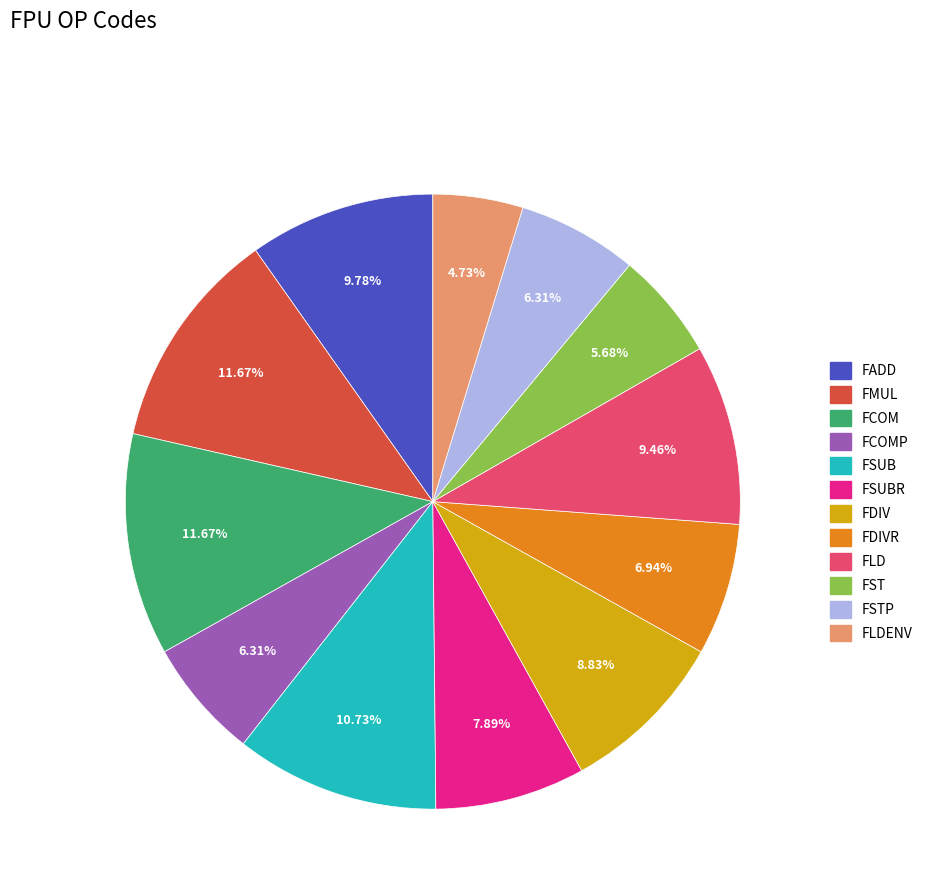

Is there any slice that represents more than half of the pie?

No